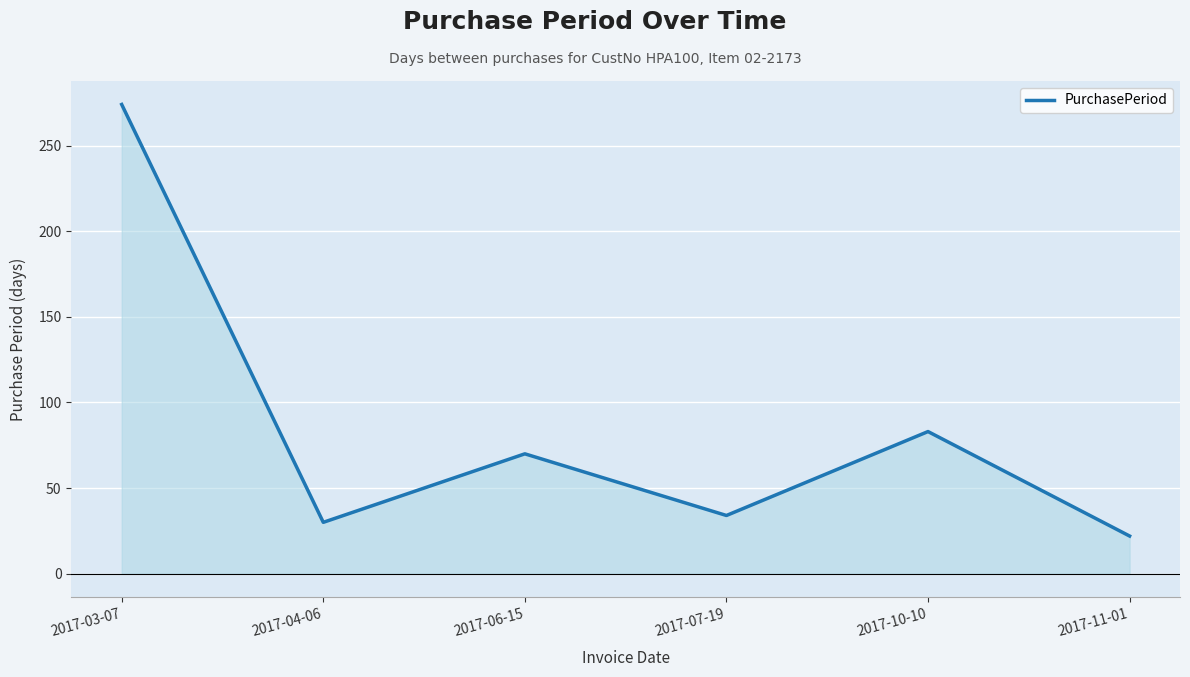

Reading left to right, transcribe all the data shown in this chart.

274	30	70	34	83	22